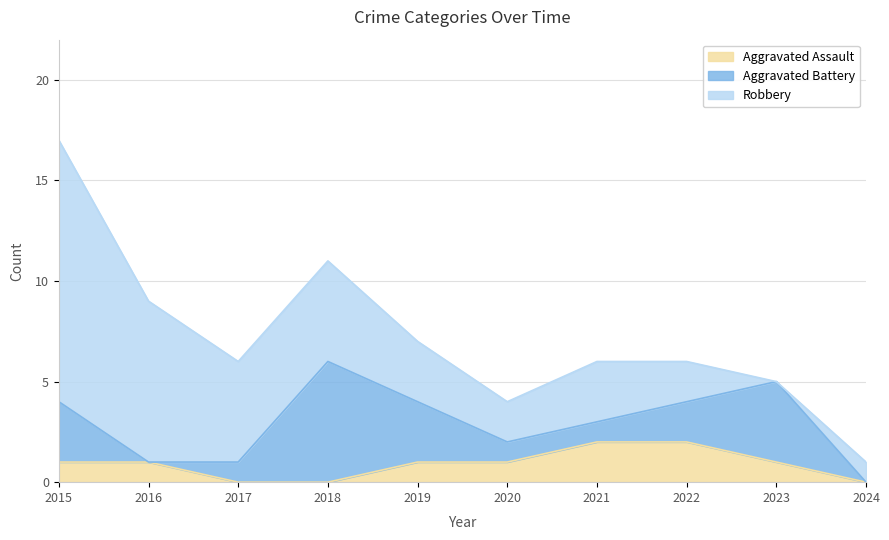

What is the sum of the Aggravated Assault values at 2024 and 2019?

1